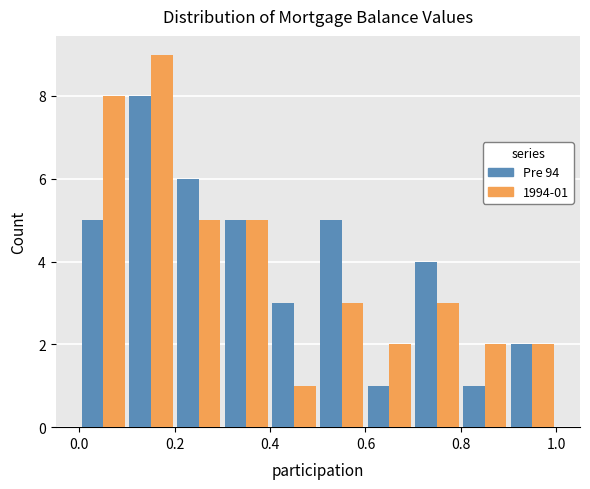

In the Pre 94 series, which range on the x-axis has the tallest bar?

0.1 to 0.2